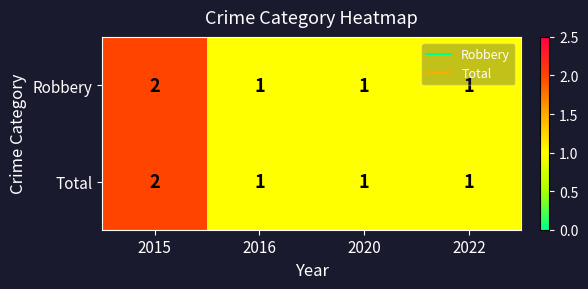

True or false: Robbery has a value of 2 at 2015.

True